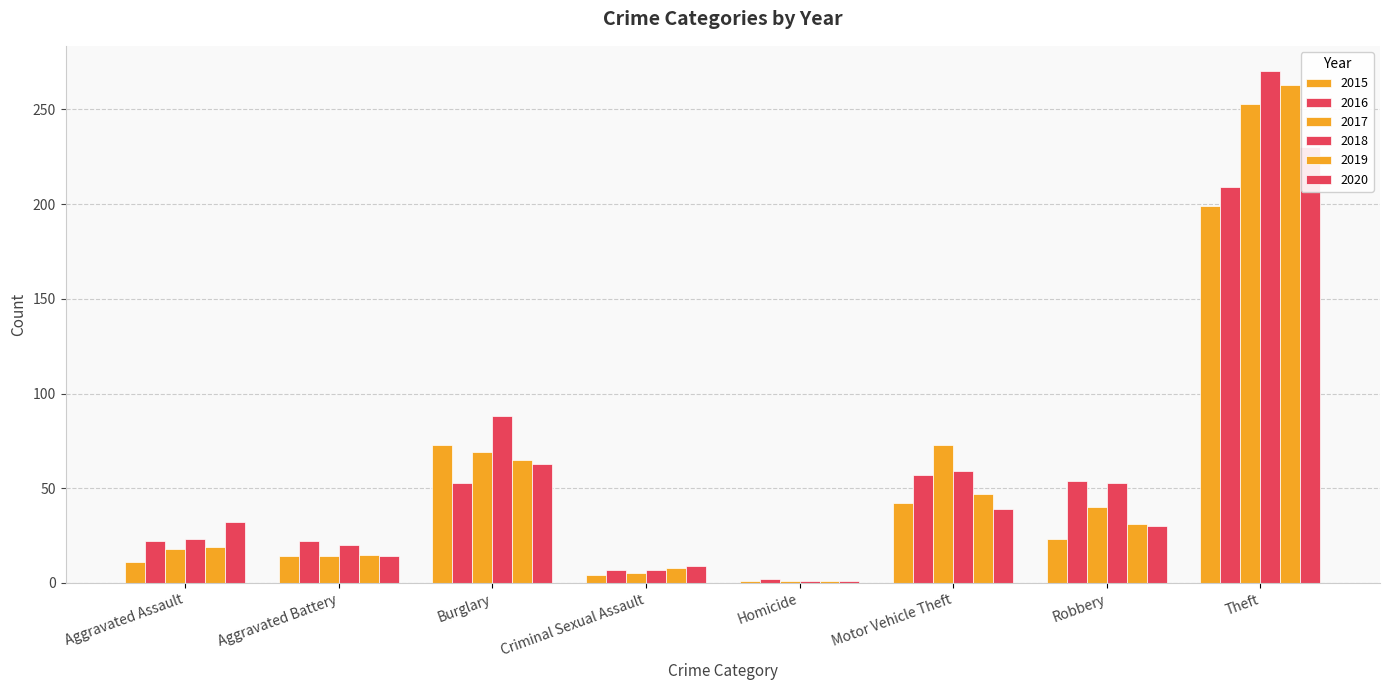

The value of 2020 at Aggravated Assault is 32. True or false?

True